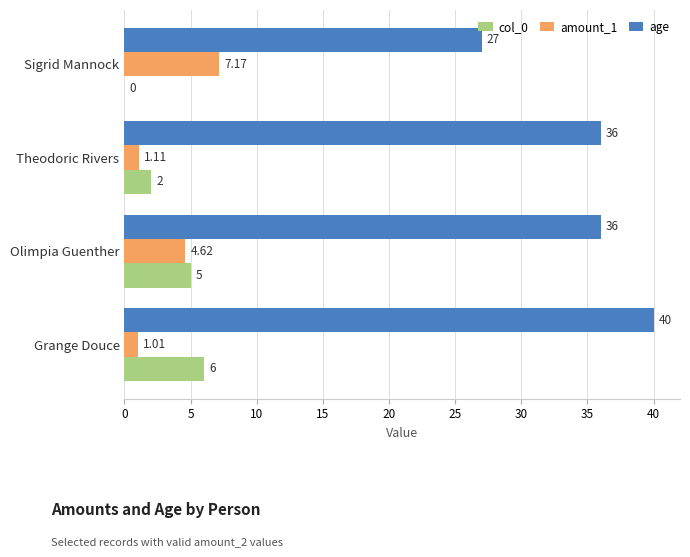

Between Theodoric Rivers and Olimpia Guenther, which series saw the biggest shift?

amount_1